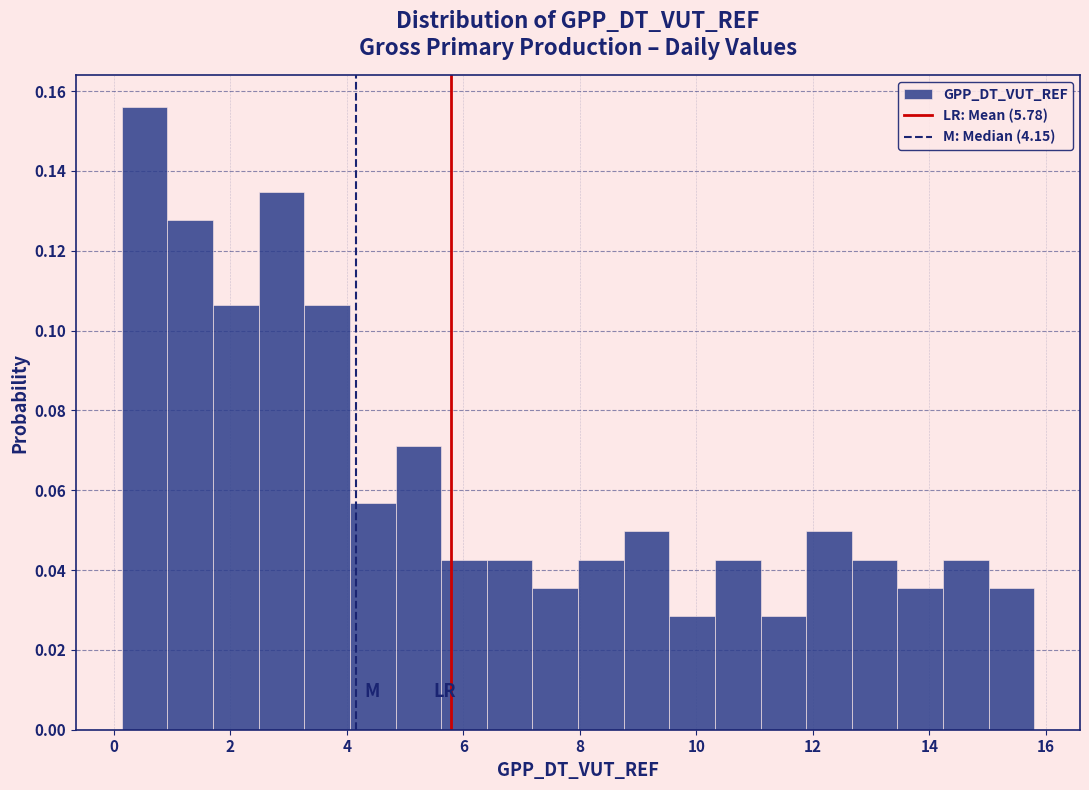

Read against the x-axis, roughly where is the centre of the tallest bar?

0.6